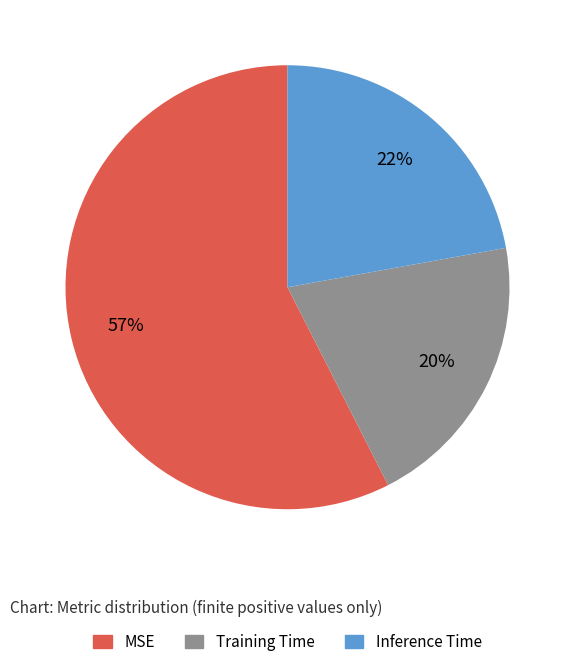

Is the sum of Inference Time and MSE greater than half?

Yes